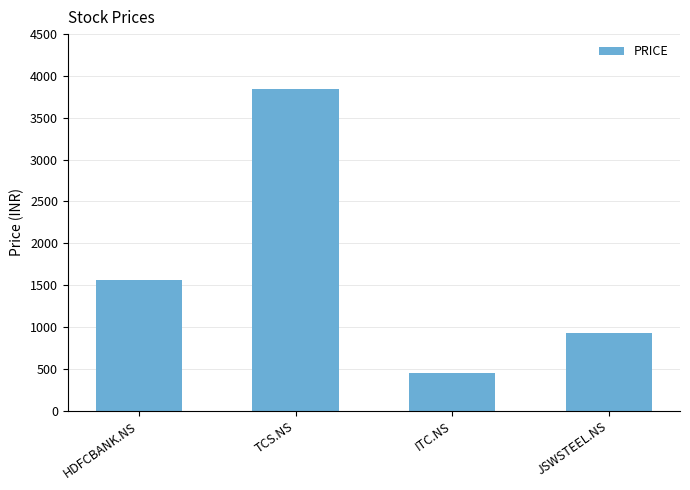

Rank the categories by value from highest to lowest.

TCS.NS, HDFCBANK.NS, JSWSTEEL.NS, ITC.NS